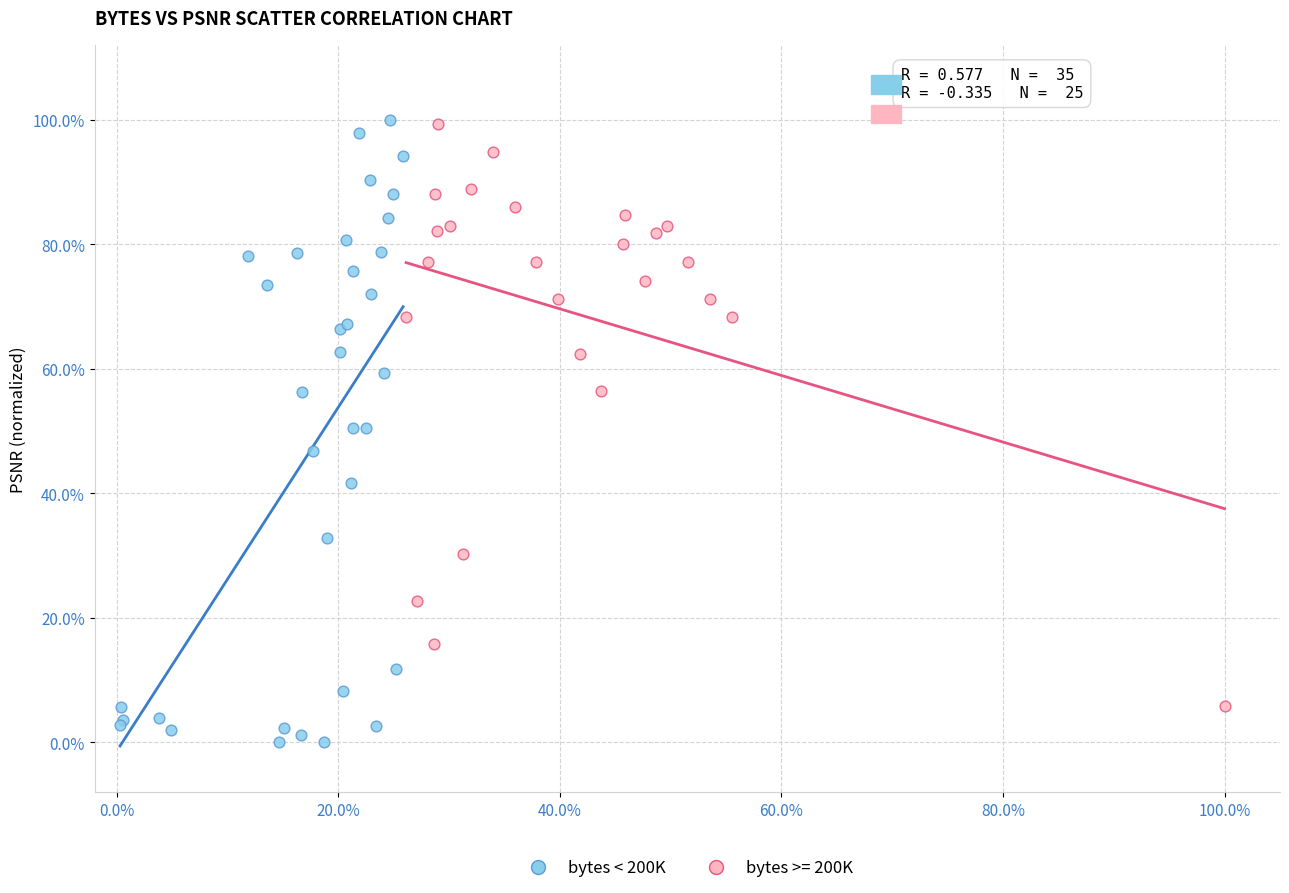

What are all the series names shown in the legend?

bytes < 200K, bytes >= 200K